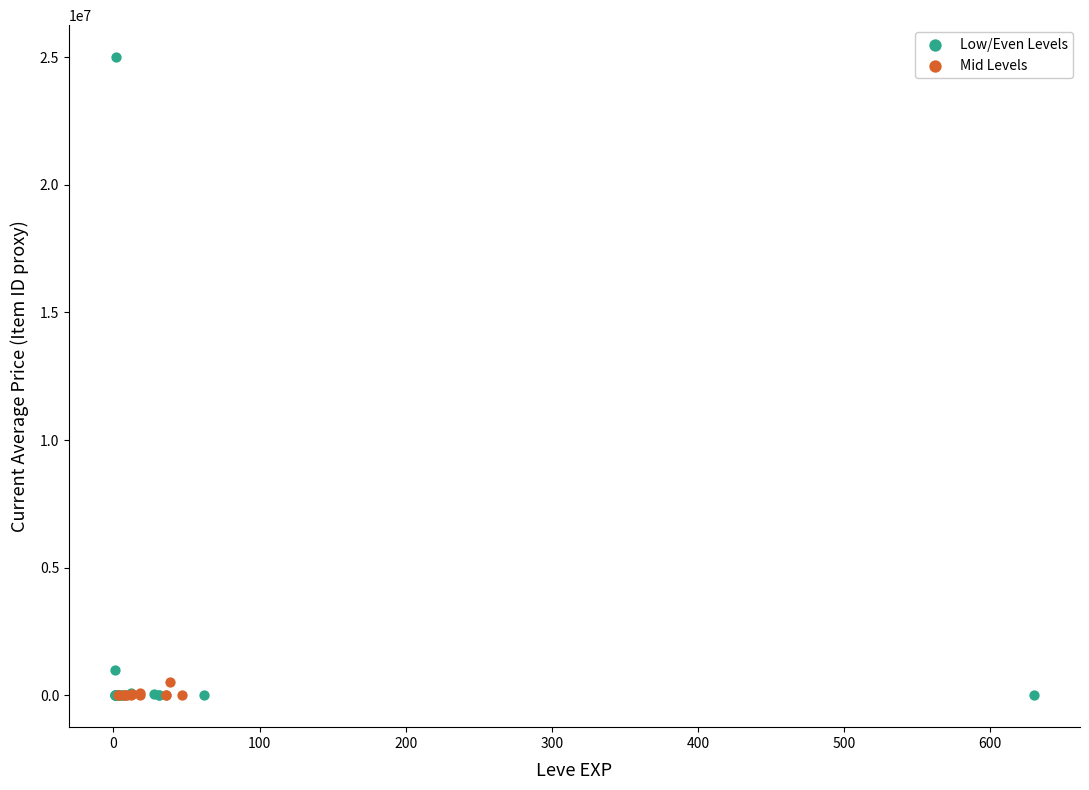

Which series has the largest Y range (max minus min)?

Low/Even Levels